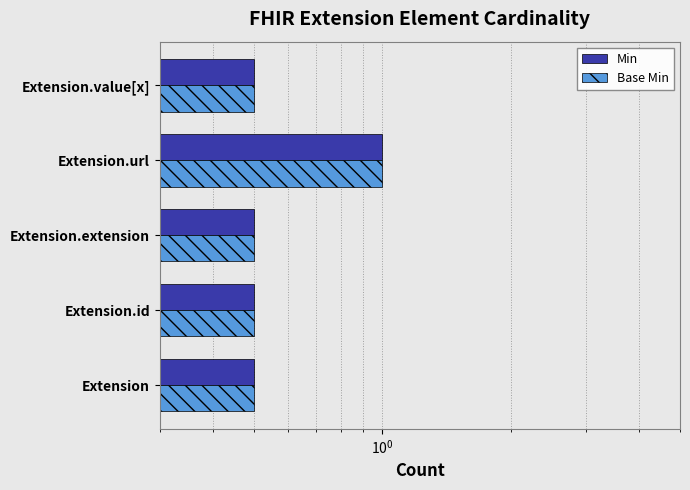

What is the value of the Base Min bar at the 5th from the left?

0.5